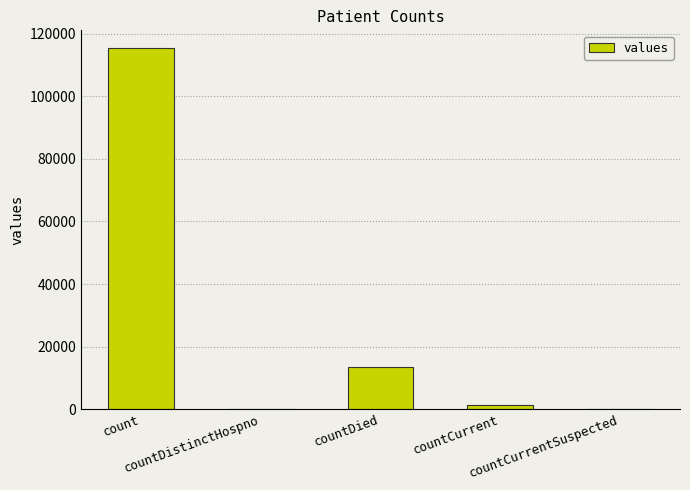

The value at countDied is 21007. True or false?

False